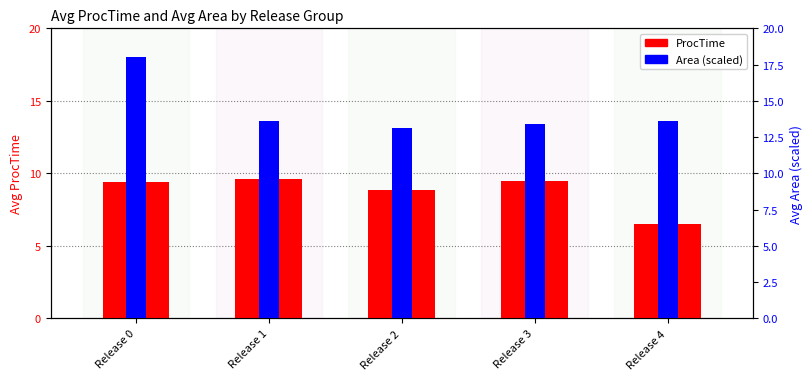

How many categories are shown in the chart?

5